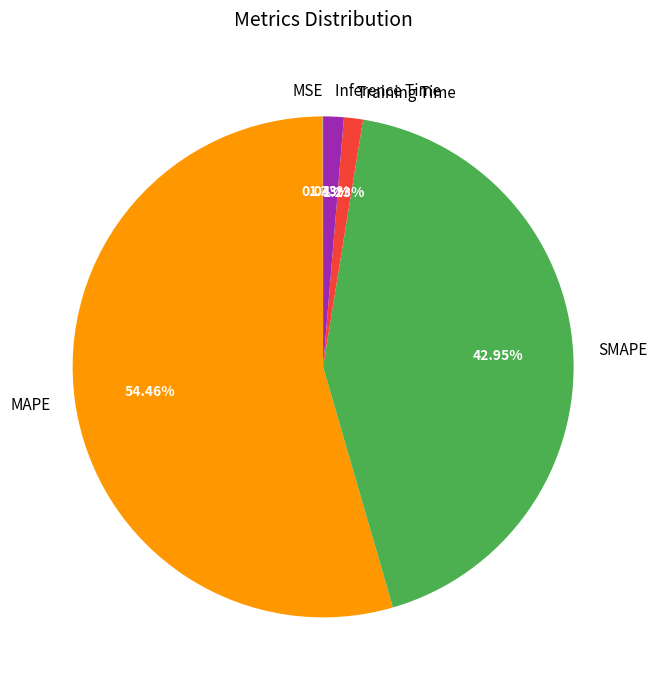

To the nearest percent, what is the average slice percentage?

20%